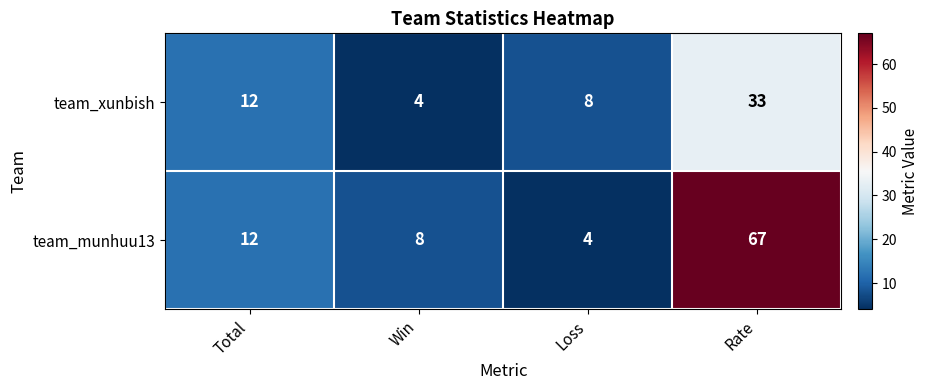

What is the difference between the second highest and second lowest values in the team_munhuu13 series?

4